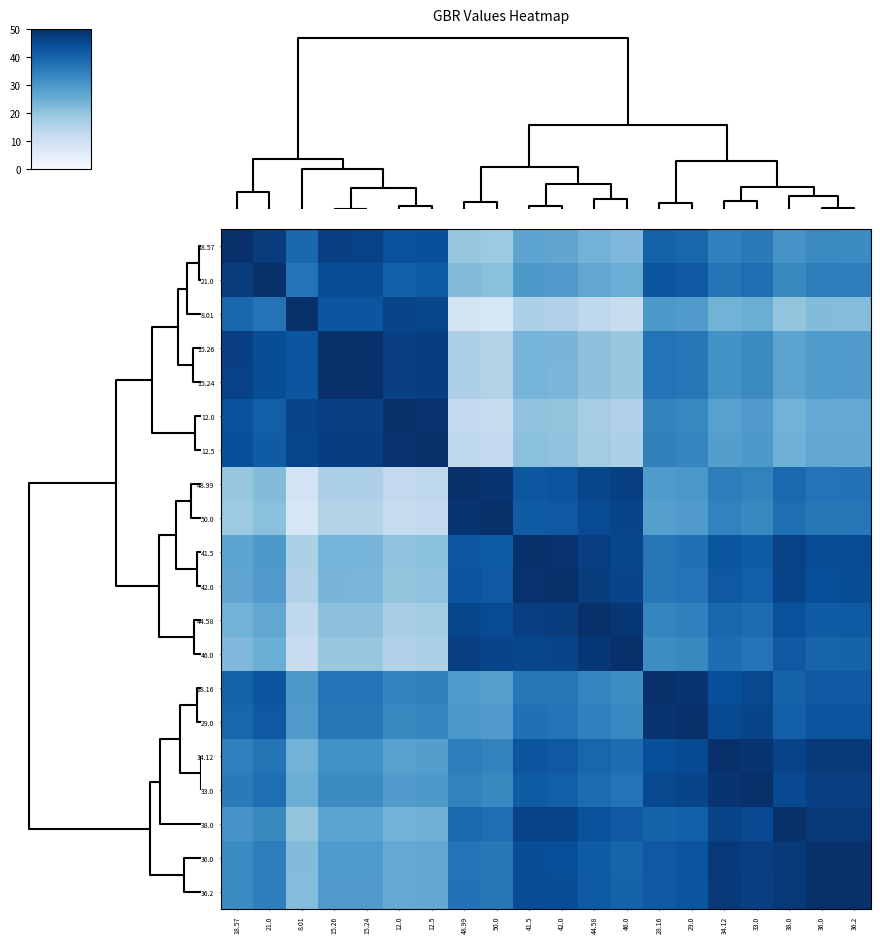

Reading left to right, transcribe all the data shown in this chart.

18.57: 18.57=50.0	21.0=47.6	8.01=39.4	15.26=46.7	15.24=46.7	12.0=43.4	12.5=43.9	48.99=19.6	50.0=18.6	41.5=27.1	42.0=26.6	44.58=24.0	46.0=22.6	28.16=40.4	29.0=39.6	34.12=34.5	33.0=35.6	38.0=30.6	36.0=32.6	36.2=32.4
21.0: 18.57=47.6	21.0=50.0	8.01=37.0	15.26=44.3	15.24=44.2	12.0=41.0	12.5=41.5	48.99=22.0	50.0=21.0	41.5=29.5	42.0=29.0	44.58=26.4	46.0=25.0	28.16=42.8	29.0=42.0	34.12=36.9	33.0=38.0	38.0=33.0	36.0=35.0	36.2=34.8
8.01: 18.57=39.4	21.0=37.0	8.01=50.0	15.26=42.8	15.24=42.8	12.0=46.0	12.5=45.5	48.99=9.0	50.0=8.0	41.5=16.5	42.0=16.0	44.58=13.4	46.0=12.0	28.16=29.9	29.0=29.0	34.12=23.9	33.0=25.0	38.0=20.0	36.0=22.0	36.2=21.8
15.26: 18.57=46.7	21.0=44.3	8.01=42.8	15.26=50.0	15.24=50.0	12.0=46.7	12.5=47.2	48.99=16.3	50.0=15.3	41.5=23.8	42.0=23.3	44.58=20.7	46.0=19.3	28.16=37.1	29.0=36.3	34.12=31.1	33.0=32.3	38.0=27.3	36.0=29.3	36.2=29.1
15.24: 18.57=46.7	21.0=44.2	8.01=42.8	15.26=50.0	15.24=50.0	12.0=46.8	12.5=47.3	48.99=16.2	50.0=15.2	41.5=23.7	42.0=23.2	44.58=20.7	46.0=19.2	28.16=37.1	29.0=36.2	34.12=31.1	33.0=32.2	38.0=27.2	36.0=29.2	36.2=29.0
12.0: 18.57=43.4	21.0=41.0	8.01=46.0	15.26=46.7	15.24=46.8	12.0=50.0	12.5=49.5	48.99=13.0	50.0=12.0	41.5=20.5	42.0=20.0	44.58=17.4	46.0=16.0	28.16=33.8	29.0=33.0	34.12=27.9	33.0=29.0	38.0=24.0	36.0=26.0	36.2=25.8
12.5: 18.57=43.9	21.0=41.5	8.01=45.5	15.26=47.2	15.24=47.3	12.0=49.5	12.5=50.0	48.99=13.5	50.0=12.5	41.5=21.0	42.0=20.5	44.58=17.9	46.0=16.5	28.16=34.3	29.0=33.5	34.12=28.4	33.0=29.5	38.0=24.5	36.0=26.5	36.2=26.3
48.99: 18.57=19.6	21.0=22.0	8.01=9.0	15.26=16.3	15.24=16.2	12.0=13.0	12.5=13.5	48.99=50.0	50.0=49.0	41.5=42.5	42.0=43.0	44.58=45.6	46.0=47.0	28.16=29.2	29.0=30.0	34.12=35.1	33.0=34.0	38.0=39.0	36.0=37.0	36.2=37.2
50.0: 18.57=18.6	21.0=21.0	8.01=8.0	15.26=15.3	15.24=15.2	12.0=12.0	12.5=12.5	48.99=49.0	50.0=50.0	41.5=41.5	42.0=42.0	44.58=44.6	46.0=46.0	28.16=28.2	29.0=29.0	34.12=34.1	33.0=33.0	38.0=38.0	36.0=36.0	36.2=36.2
41.5: 18.57=27.1	21.0=29.5	8.01=16.5	15.26=23.8	15.24=23.7	12.0=20.5	12.5=21.0	48.99=42.5	50.0=41.5	41.5=50.0	42.0=49.5	44.58=46.9	46.0=45.5	28.16=36.7	29.0=37.5	34.12=42.6	33.0=41.5	38.0=46.5	36.0=44.5	36.2=44.7
42.0: 18.57=26.6	21.0=29.0	8.01=16.0	15.26=23.3	15.24=23.2	12.0=20.0	12.5=20.5	48.99=43.0	50.0=42.0	41.5=49.5	42.0=50.0	44.58=47.4	46.0=46.0	28.16=36.2	29.0=37.0	34.12=42.1	33.0=41.0	38.0=46.0	36.0=44.0	36.2=44.2
44.58: 18.57=24.0	21.0=26.4	8.01=13.4	15.26=20.7	15.24=20.7	12.0=17.4	12.5=17.9	48.99=45.6	50.0=44.6	41.5=46.9	42.0=47.4	44.58=50.0	46.0=48.6	28.16=33.6	29.0=34.4	34.12=39.5	33.0=38.4	38.0=43.4	36.0=41.4	36.2=41.6
46.0: 18.57=22.6	21.0=25.0	8.01=12.0	15.26=19.3	15.24=19.2	12.0=16.0	12.5=16.5	48.99=47.0	50.0=46.0	41.5=45.5	42.0=46.0	44.58=48.6	46.0=50.0	28.16=32.2	29.0=33.0	34.12=38.1	33.0=37.0	38.0=42.0	36.0=40.0	36.2=40.2
28.16: 18.57=40.4	21.0=42.8	8.01=29.9	15.26=37.1	15.24=37.1	12.0=33.8	12.5=34.3	48.99=29.2	50.0=28.2	41.5=36.7	42.0=36.2	44.58=33.6	46.0=32.2	28.16=50.0	29.0=49.2	34.12=44.0	33.0=45.2	38.0=40.2	36.0=42.2	36.2=42.0
29.0: 18.57=39.6	21.0=42.0	8.01=29.0	15.26=36.3	15.24=36.2	12.0=33.0	12.5=33.5	48.99=30.0	50.0=29.0	41.5=37.5	42.0=37.0	44.58=34.4	46.0=33.0	28.16=49.2	29.0=50.0	34.12=44.9	33.0=46.0	38.0=41.0	36.0=43.0	36.2=42.8
34.12: 18.57=34.5	21.0=36.9	8.01=23.9	15.26=31.1	15.24=31.1	12.0=27.9	12.5=28.4	48.99=35.1	50.0=34.1	41.5=42.6	42.0=42.1	44.58=39.5	46.0=38.1	28.16=44.0	29.0=44.9	34.12=50.0	33.0=48.9	38.0=46.1	36.0=48.1	36.2=47.9
33.0: 18.57=35.6	21.0=38.0	8.01=25.0	15.26=32.3	15.24=32.2	12.0=29.0	12.5=29.5	48.99=34.0	50.0=33.0	41.5=41.5	42.0=41.0	44.58=38.4	46.0=37.0	28.16=45.2	29.0=46.0	34.12=48.9	33.0=50.0	38.0=45.0	36.0=47.0	36.2=46.8
38.0: 18.57=30.6	21.0=33.0	8.01=20.0	15.26=27.3	15.24=27.2	12.0=24.0	12.5=24.5	48.99=39.0	50.0=38.0	41.5=46.5	42.0=46.0	44.58=43.4	46.0=42.0	28.16=40.2	29.0=41.0	34.12=46.1	33.0=45.0	38.0=50.0	36.0=48.0	36.2=48.2
36.0: 18.57=32.6	21.0=35.0	8.01=22.0	15.26=29.3	15.24=29.2	12.0=26.0	12.5=26.5	48.99=37.0	50.0=36.0	41.5=44.5	42.0=44.0	44.58=41.4	46.0=40.0	28.16=42.2	29.0=43.0	34.12=48.1	33.0=47.0	38.0=48.0	36.0=50.0	36.2=49.8
36.2: 18.57=32.4	21.0=34.8	8.01=21.8	15.26=29.1	15.24=29.0	12.0=25.8	12.5=26.3	48.99=37.2	50.0=36.2	41.5=44.7	42.0=44.2	44.58=41.6	46.0=40.2	28.16=42.0	29.0=42.8	34.12=47.9	33.0=46.8	38.0=48.2	36.0=49.8	36.2=50.0